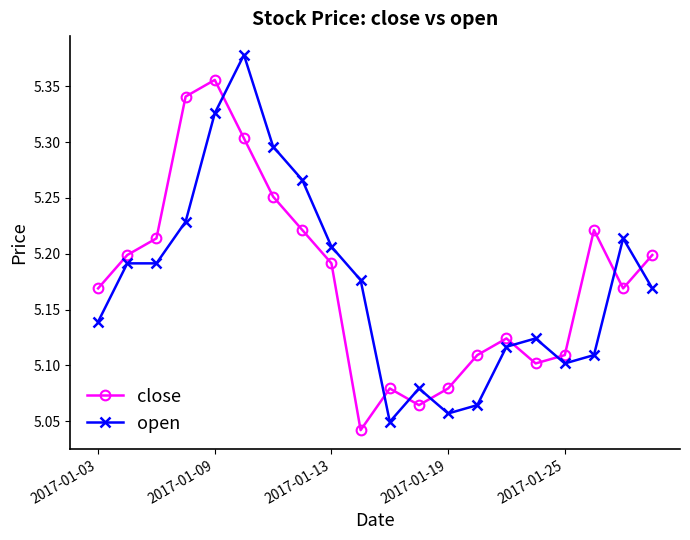

At how many categories does at least one series exceed 5?

20